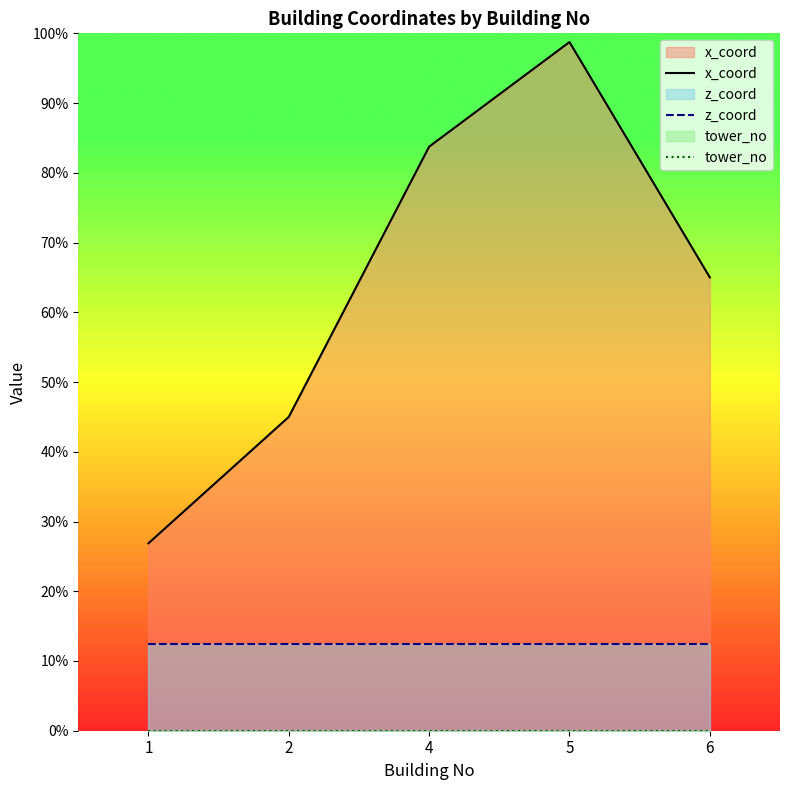

True or false: z_coord has more than 1 points higher than both neighbors.

False